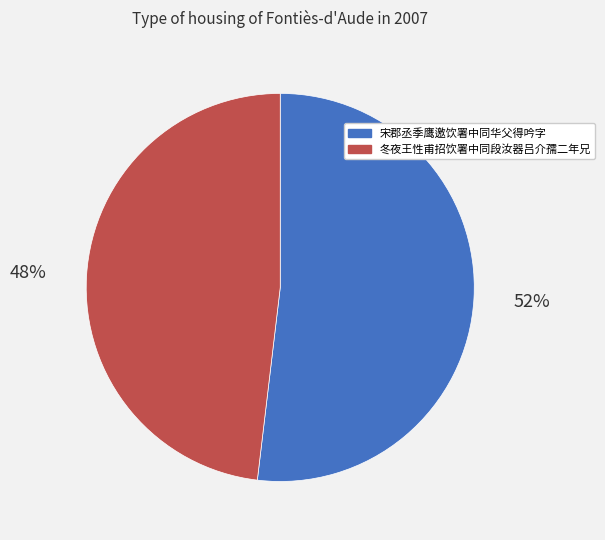

Which has a higher value, 宋郡丞季鹰邀饮署中同华父得吟字 or 冬夜王性甫招饮署中同段汝器吕介孺二年兄?

宋郡丞季鹰邀饮署中同华父得吟字